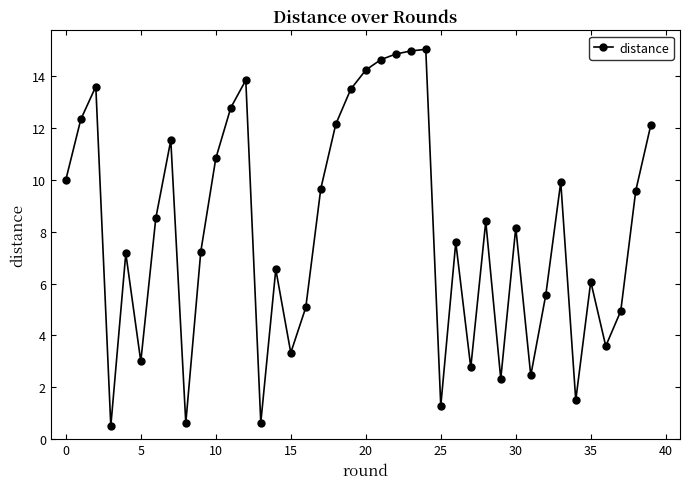

True or false: there are more than 0 points higher than both neighbors.

True